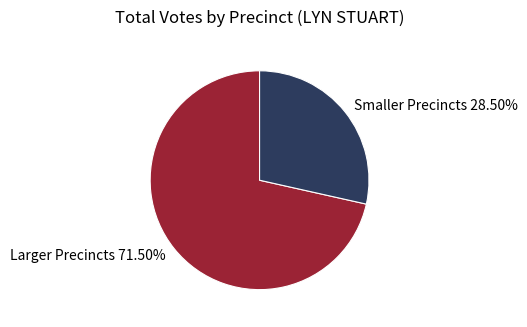

What is the largest slice in the pie chart?

Larger Precincts 71.50%